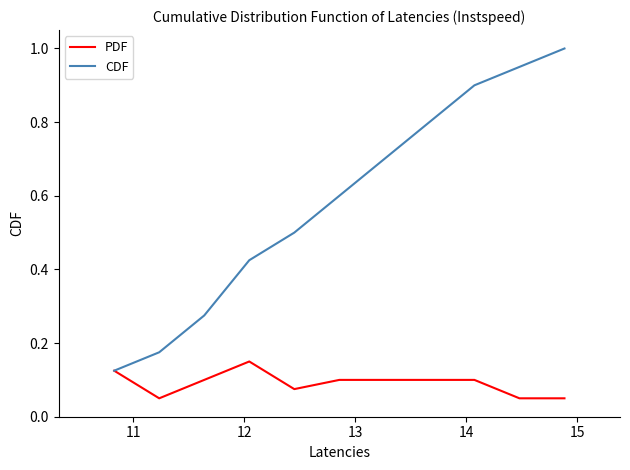

Which series has the largest total across all categories?

CDF